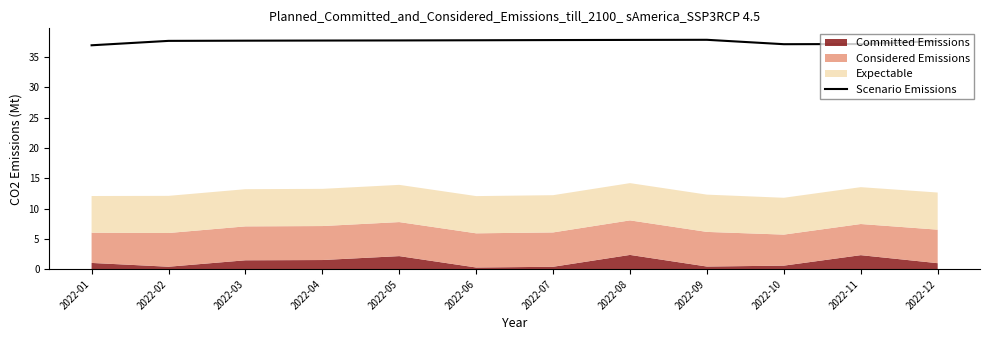

What is the sum of the values at 2022-03 and 2022-08?

75.4